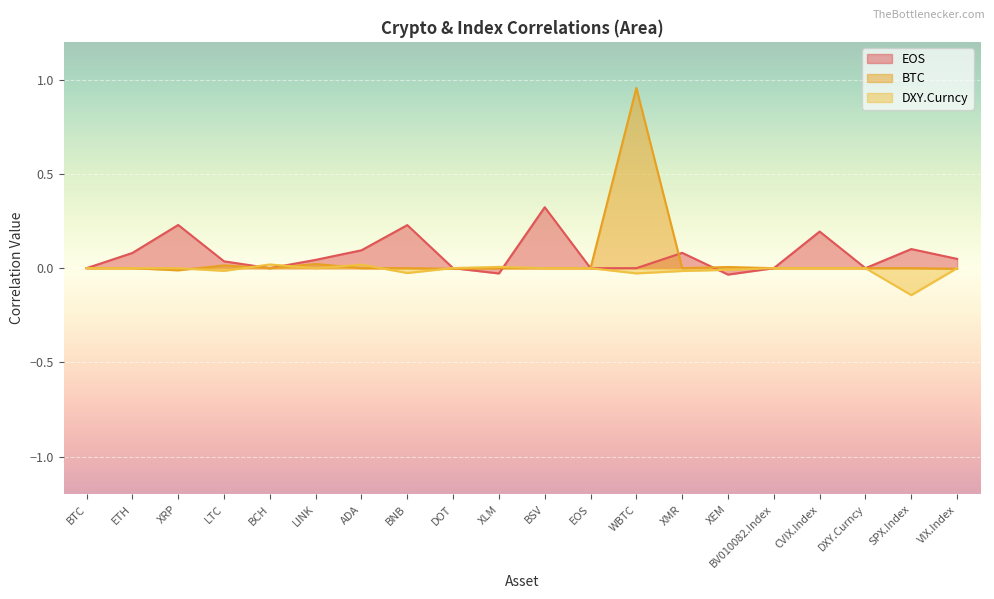

How many values in DXY.Curncy are above zero?

4